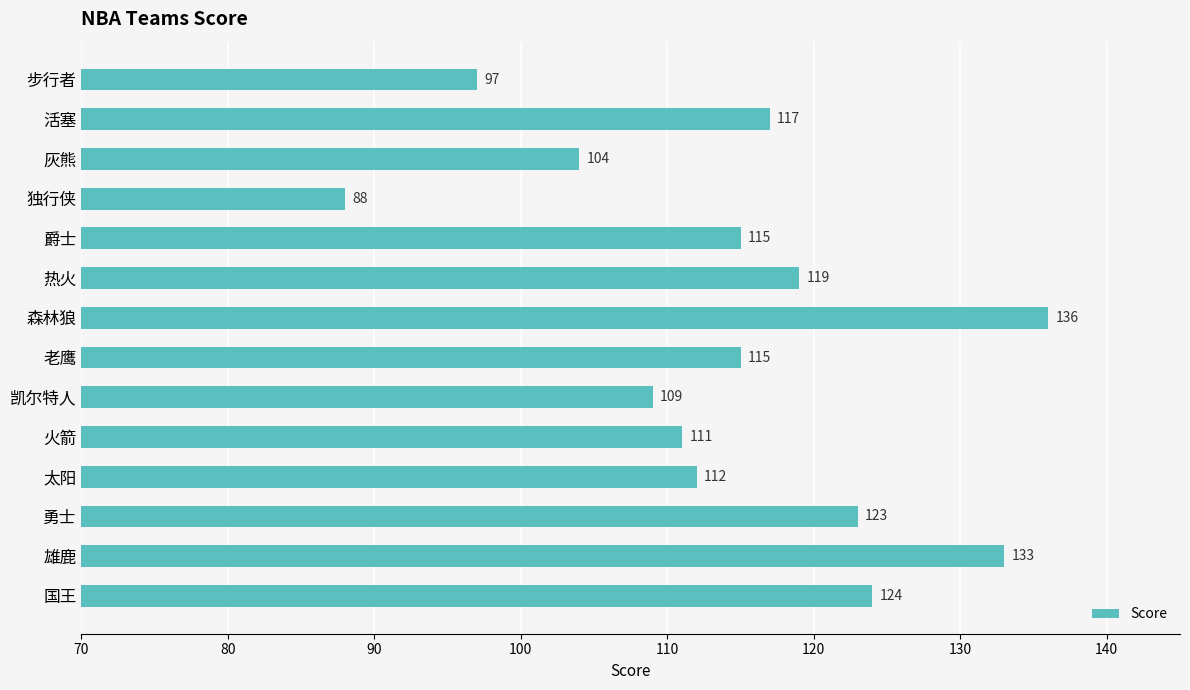

Reading top to bottom, what are all the values shown in this chart?

步行者=97	活塞=117	灰熊=104	独行侠=88	爵士=115	热火=119	森林狼=136	老鹰=115	凯尔特人=109	火箭=111	太阳=112	勇士=123	雄鹿=133	国王=124